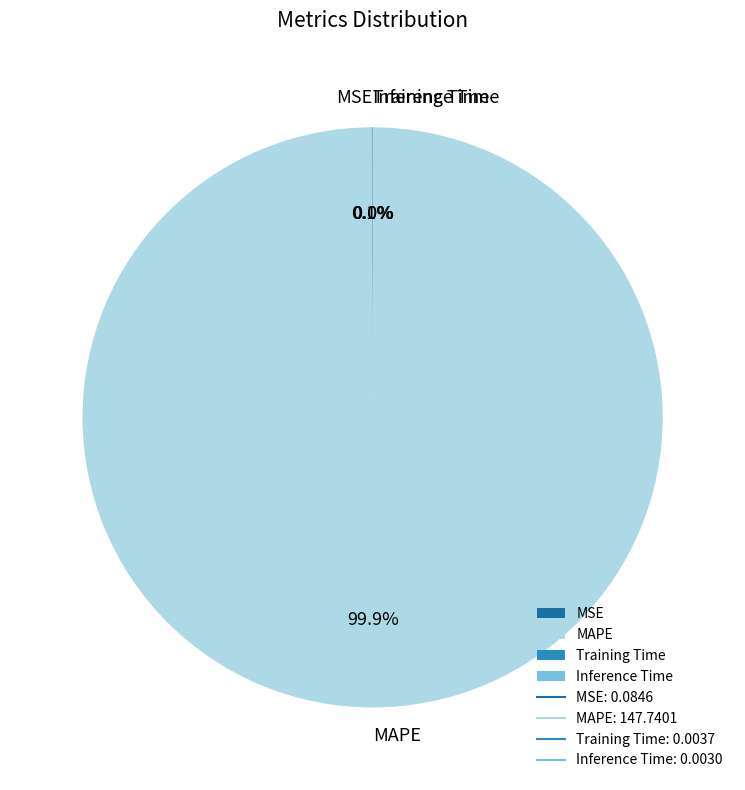

Which slice is the largest?

MAPE